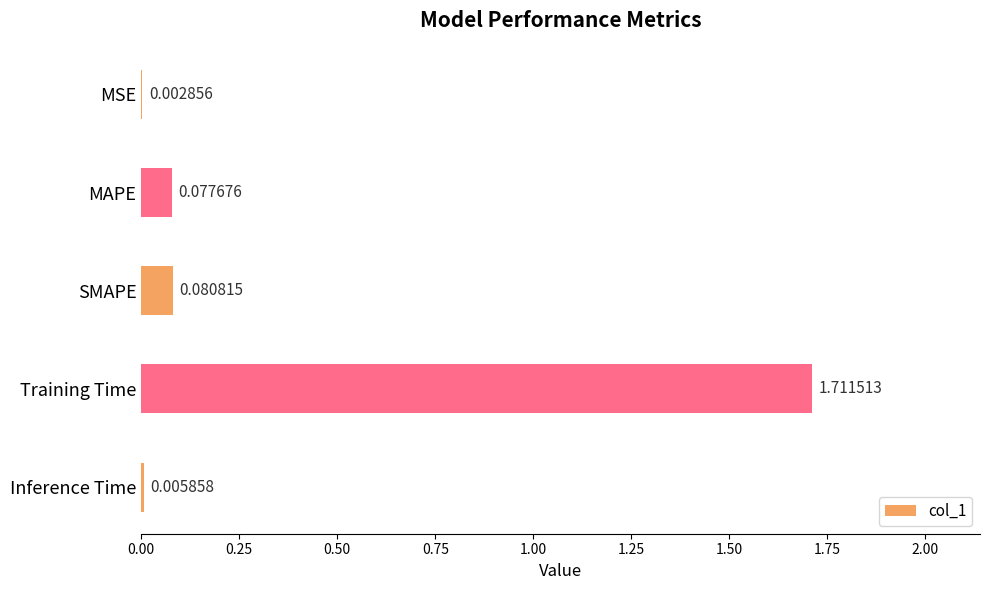

What is the change in value from MSE to MAPE?

+0.1